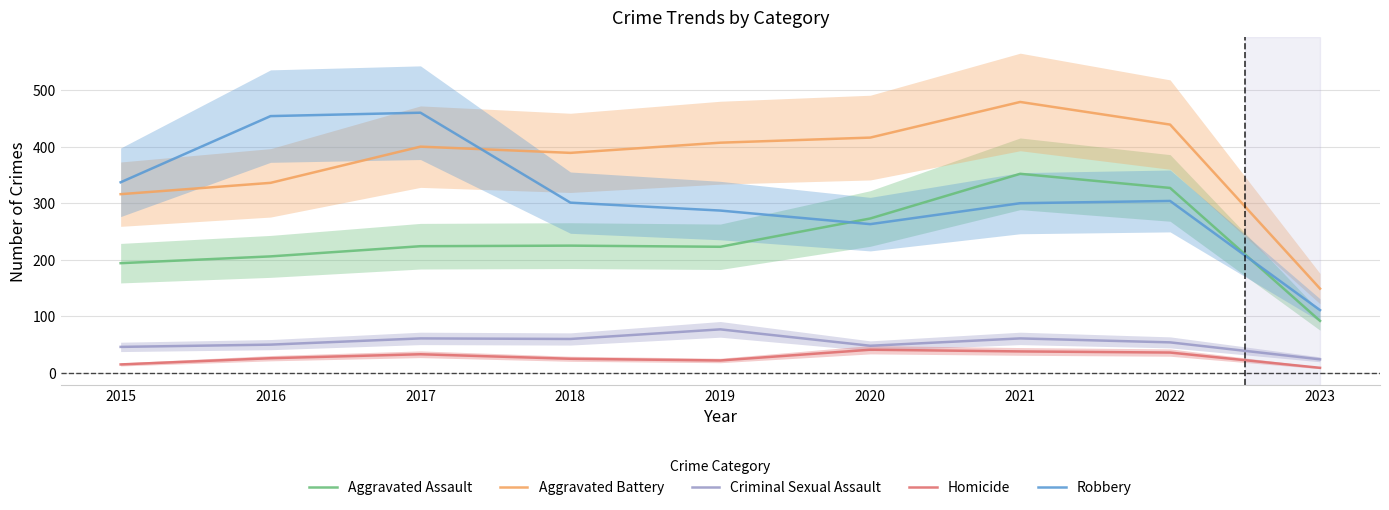

At which category is the sum across all series the highest?

2021